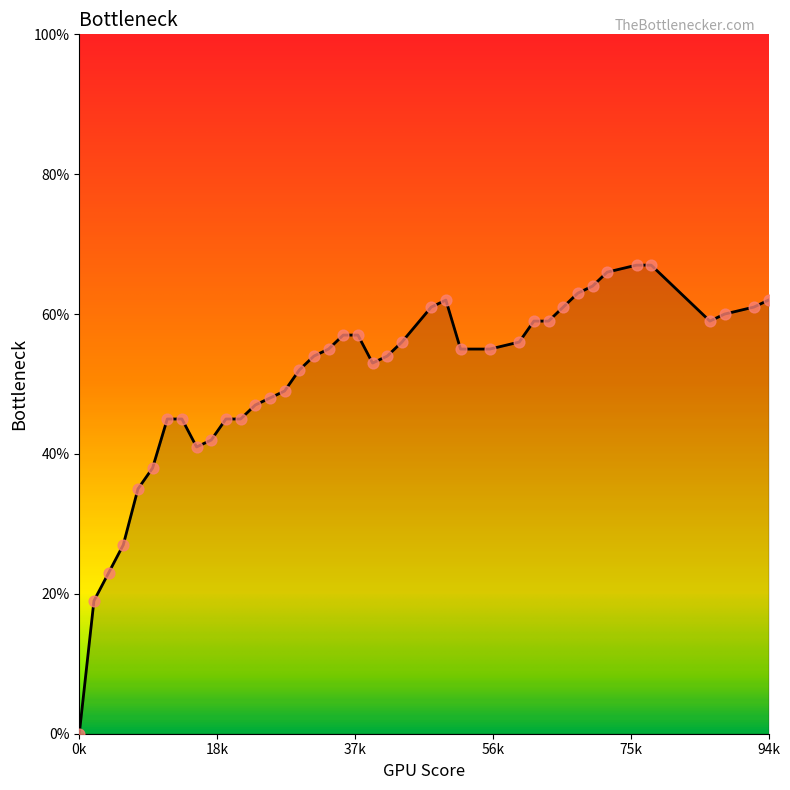

Is this an area chart (filled region under the line)?

Yes